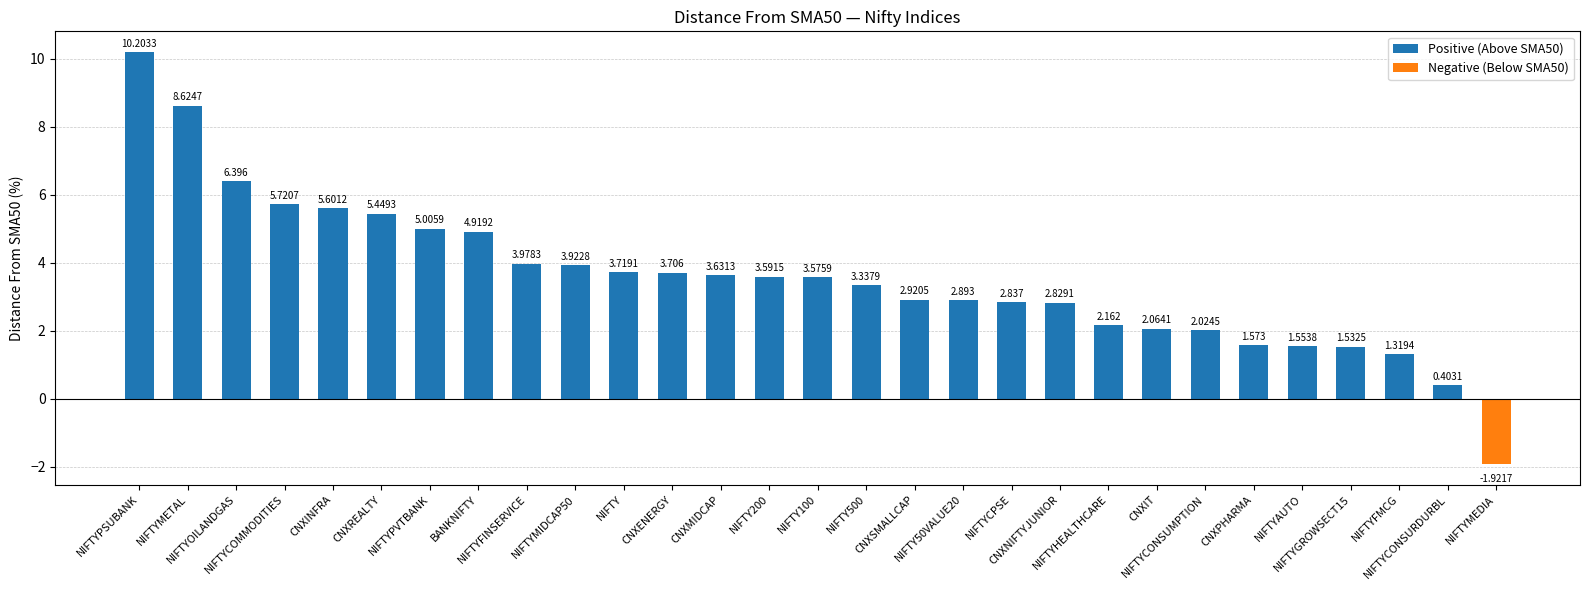

What is the label of the 1st bar from the left?

NIFTYPSUBANK